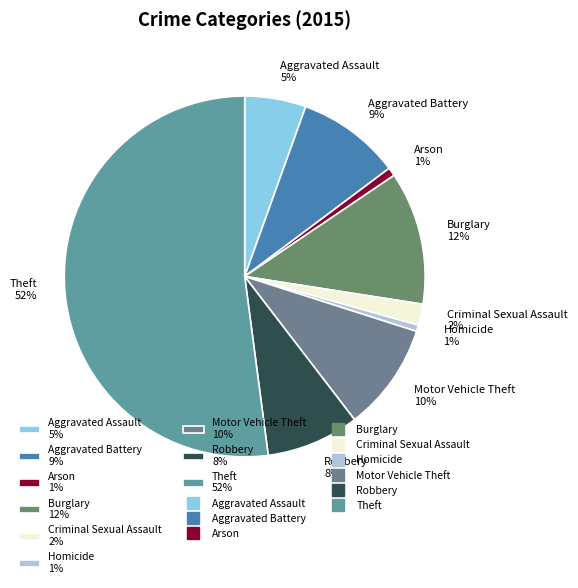

What is the largest slice in the pie chart?

Theft